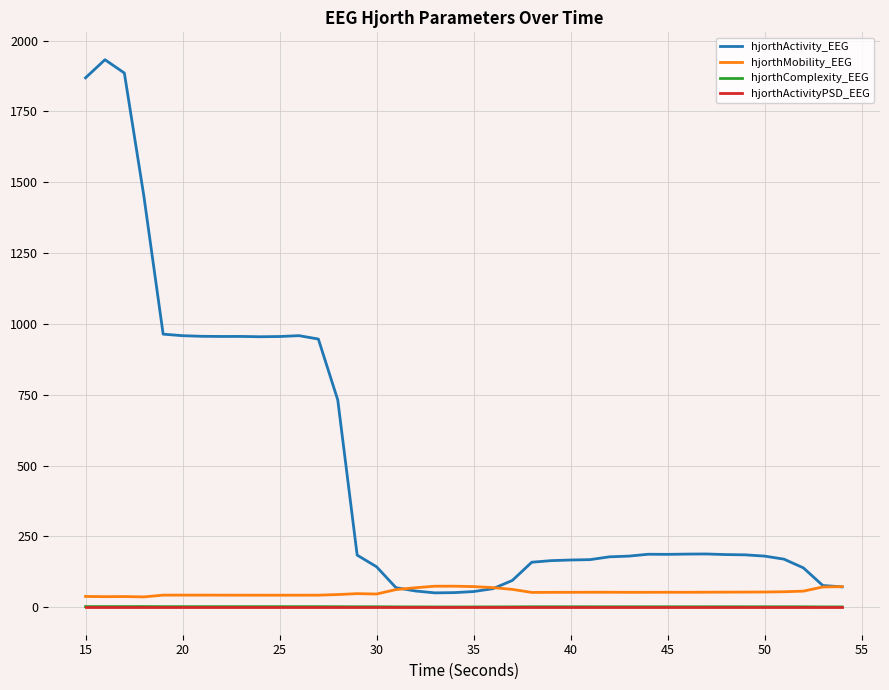

What is the greatest value displayed?

1932.4